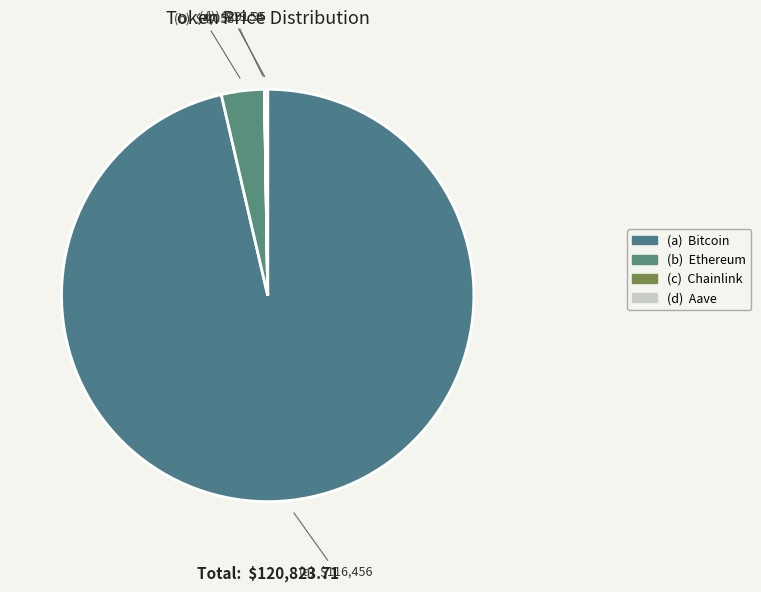

Which category has the smallest portion of the pie?

Chainlink